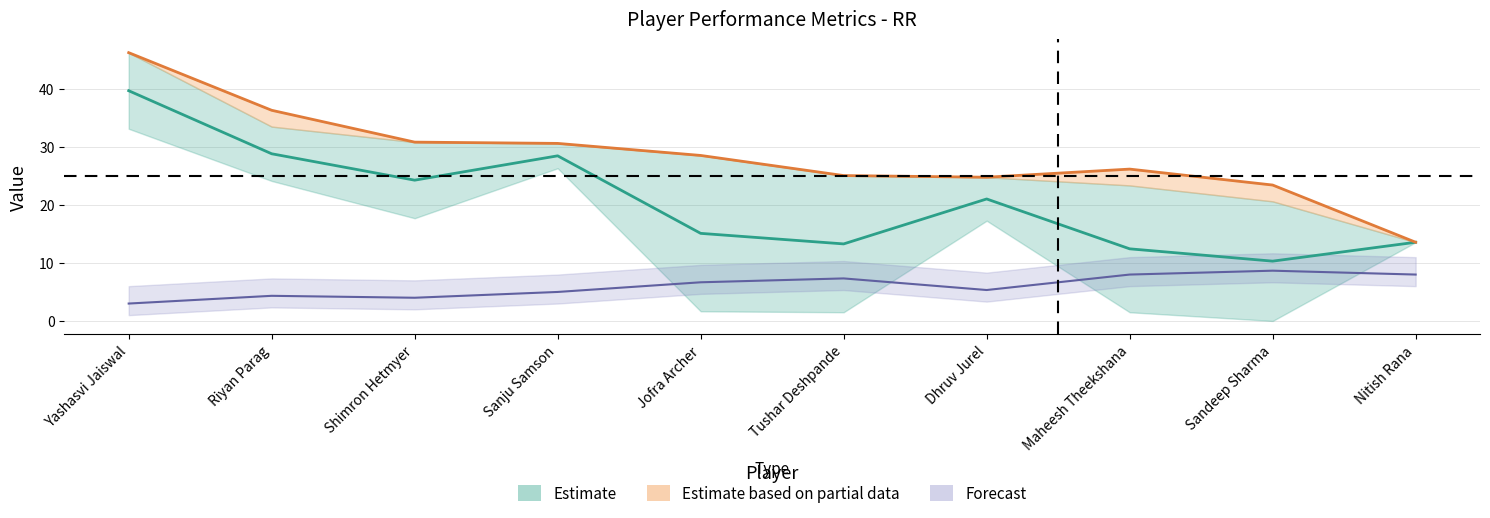

At how many categories does at least one series exceed 38?

1